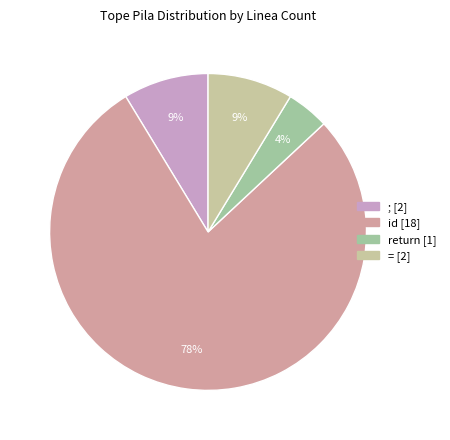

How many segments does this pie chart have?

4